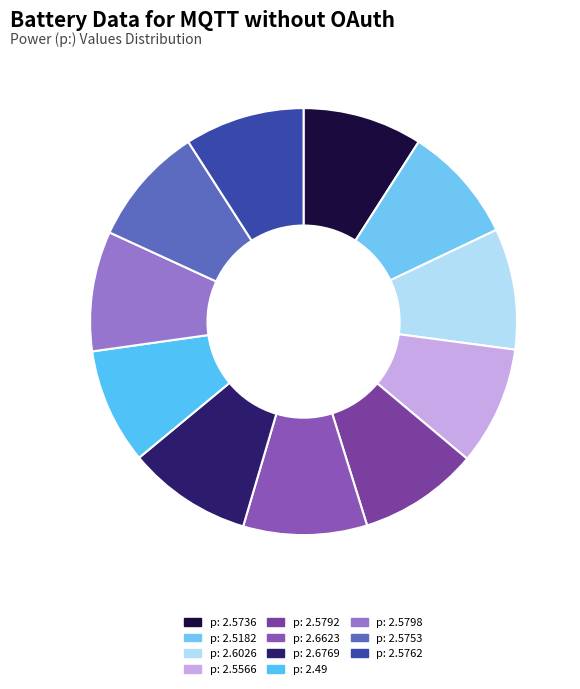

Which slice is the largest?

2.6769